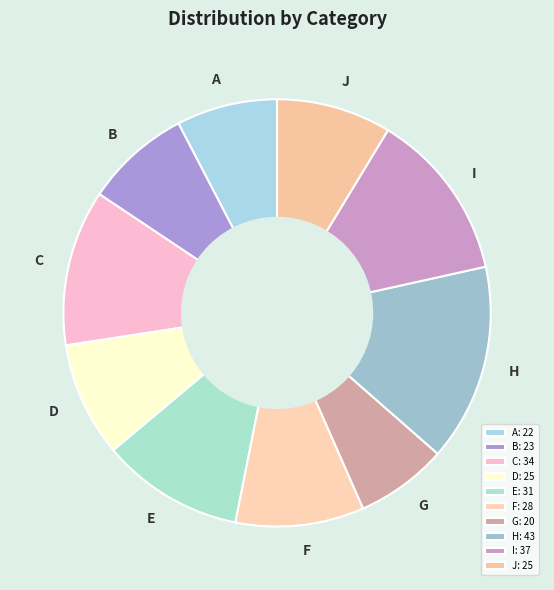

Approximately how many times larger is the value at J compared to I?

0.7